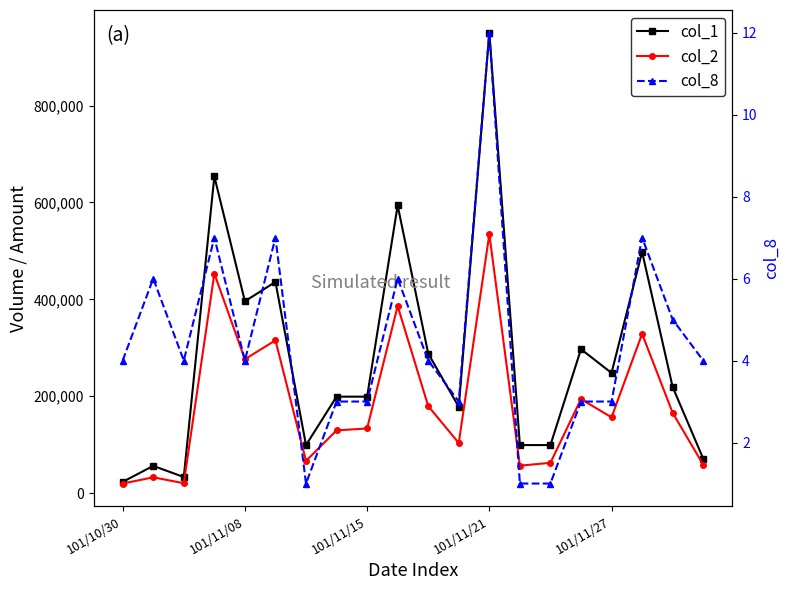

What are all the series names shown in the legend?

col_1, col_2, col_8